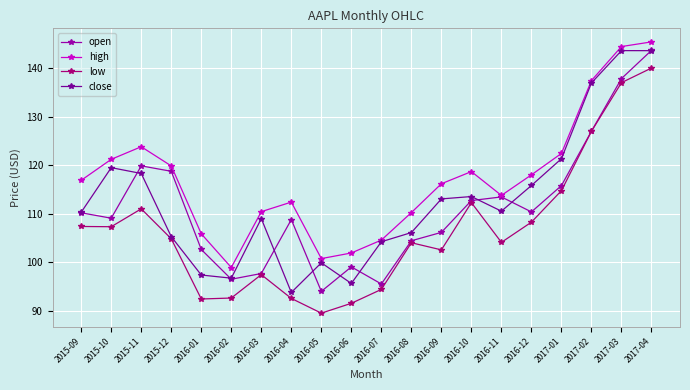

What is the minimum value for open?

94.0